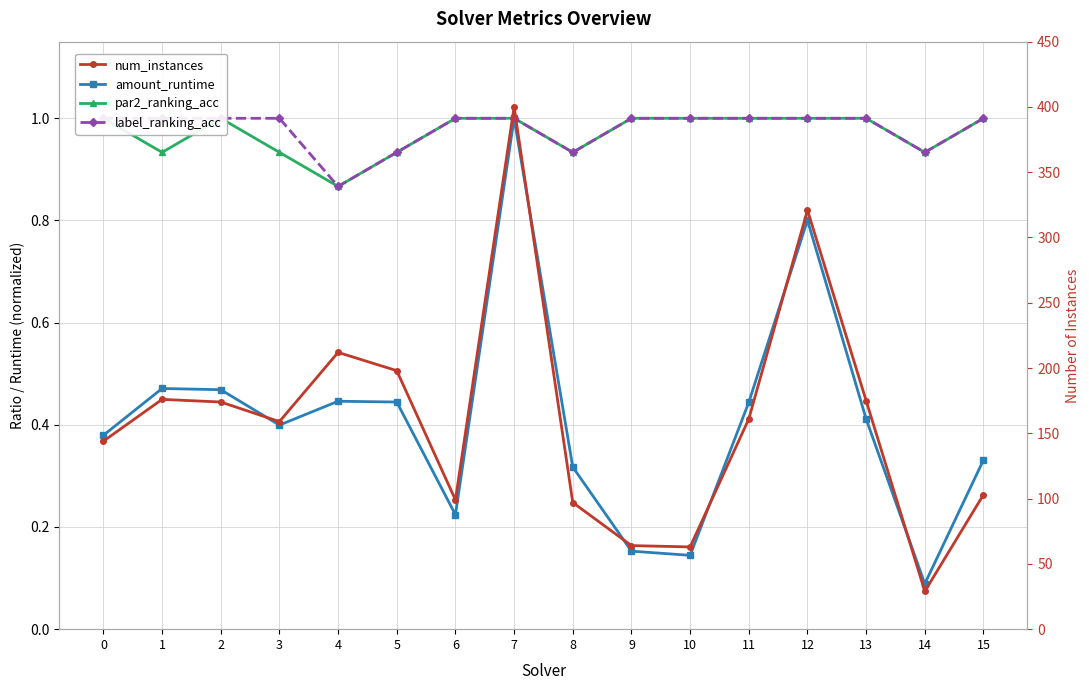

The par2_ranking_acc series shows 1.0 at 13. True or false?

True